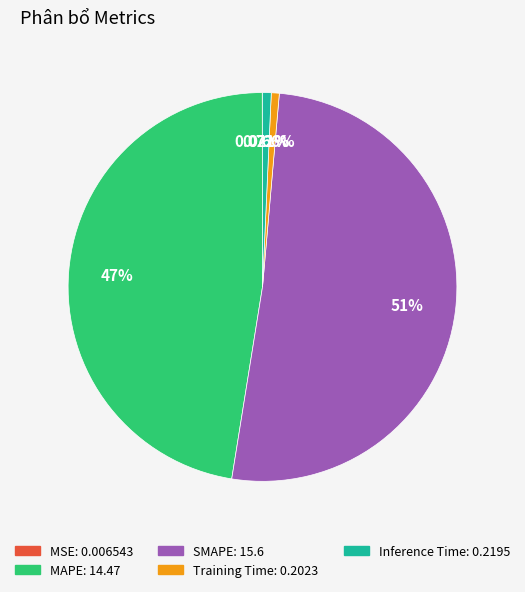

Between SMAPE and MAPE, which is larger?

SMAPE